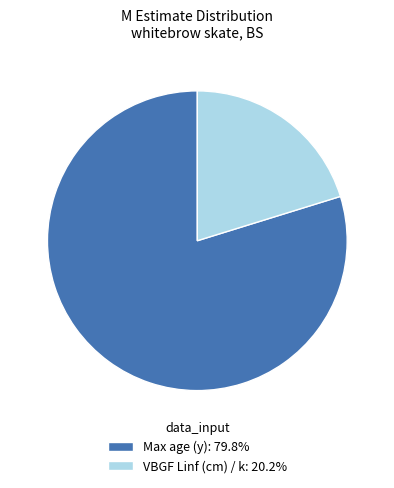

Does Max age (y) account for over 50% of the chart?

Yes